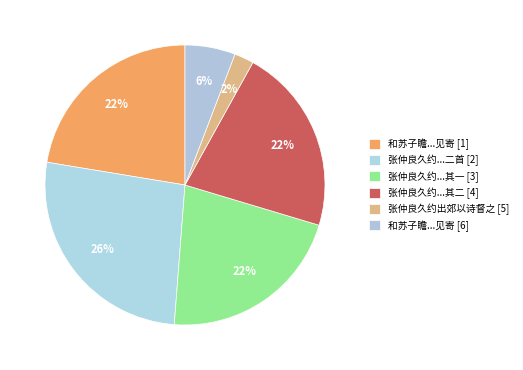

Count the number of slices in the pie.

6